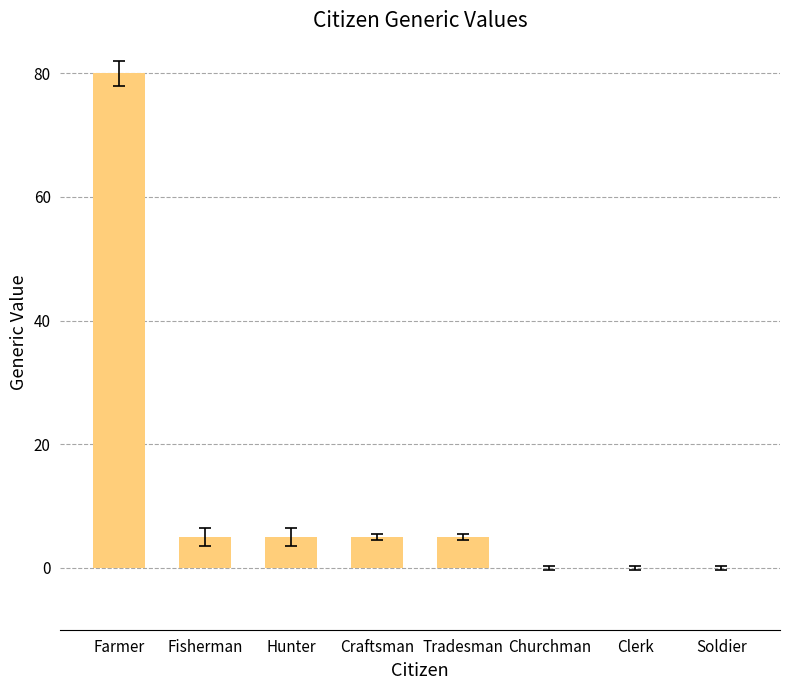

What is the sum of all values?

100